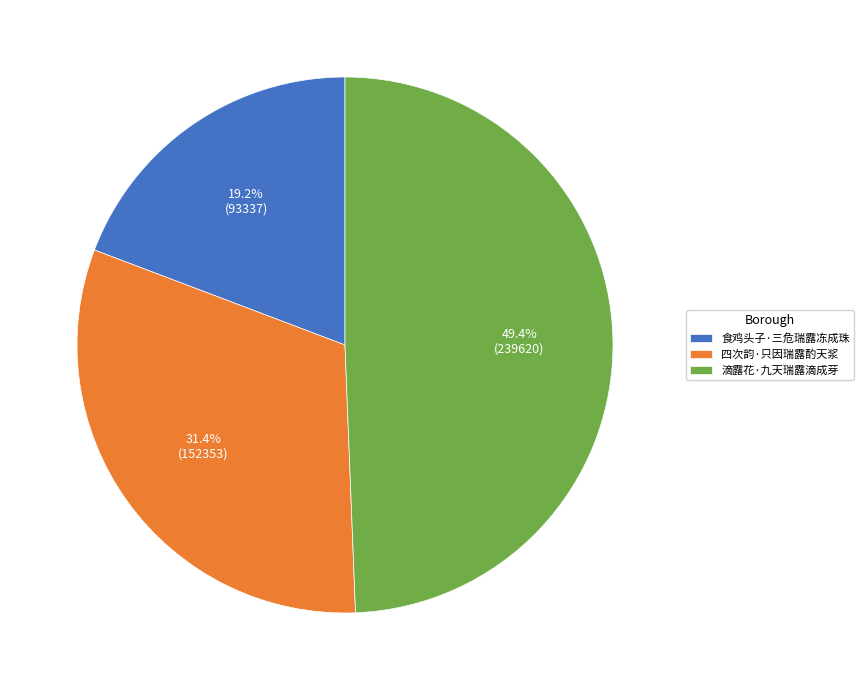

Approximately how many times larger is the value at 四次韵·只因瑞露酌天浆 compared to 滴露花·九天瑞露滴成芽?

0.6